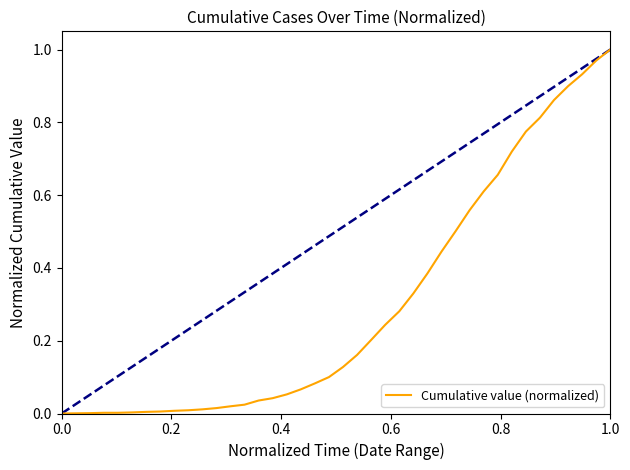

True or false: the data shows 0.6 at 0.0.

False